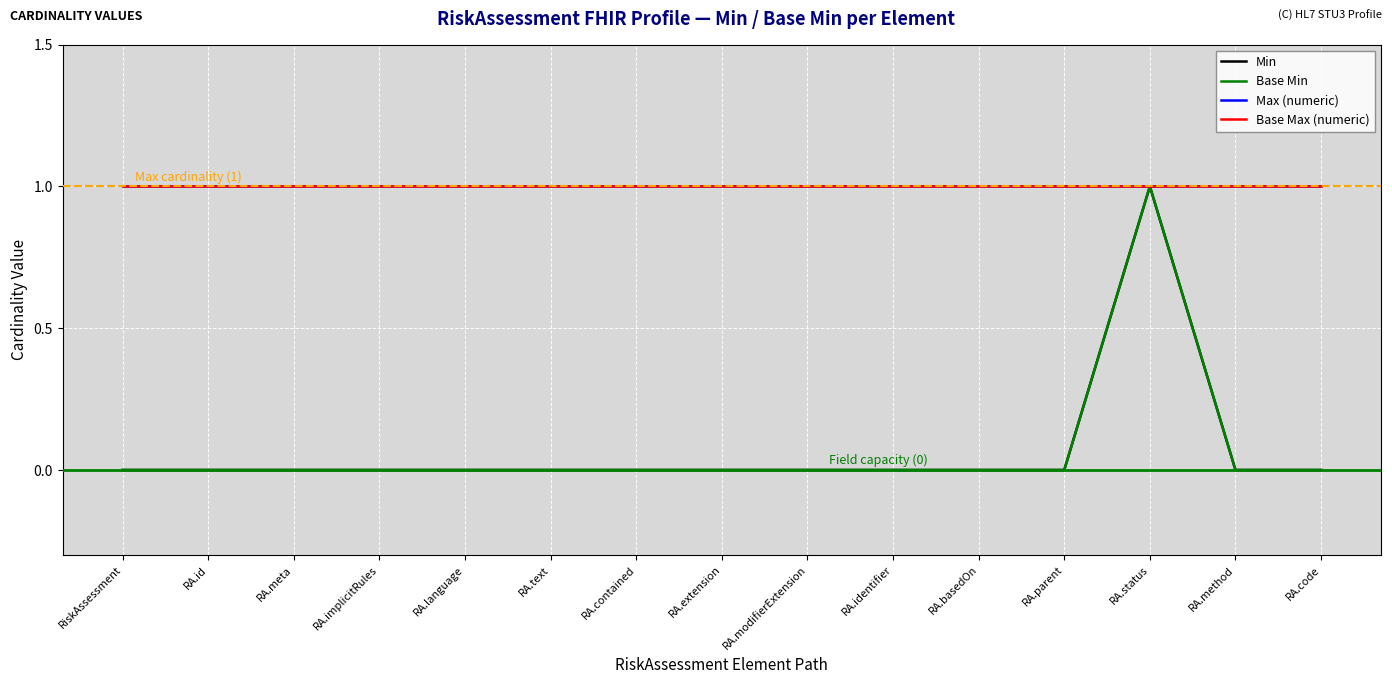

Which category has the highest value in the Base Max (numeric) series?

RiskAssessment